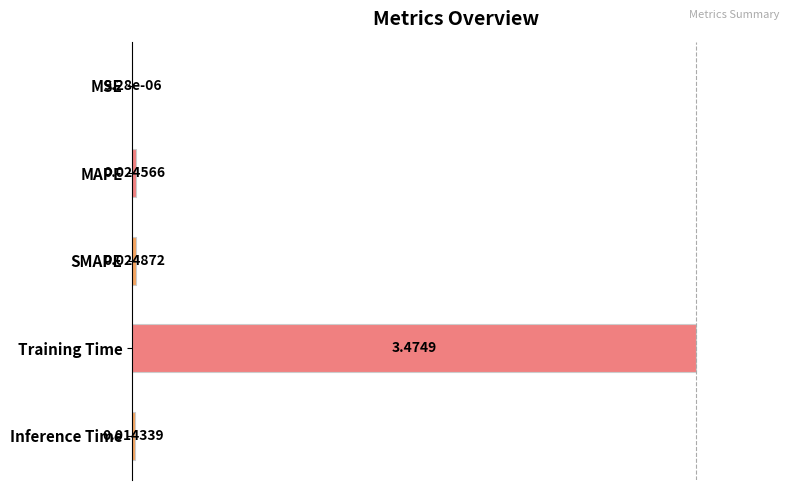

What is the sum of the values at Training Time and MAPE?

1.0